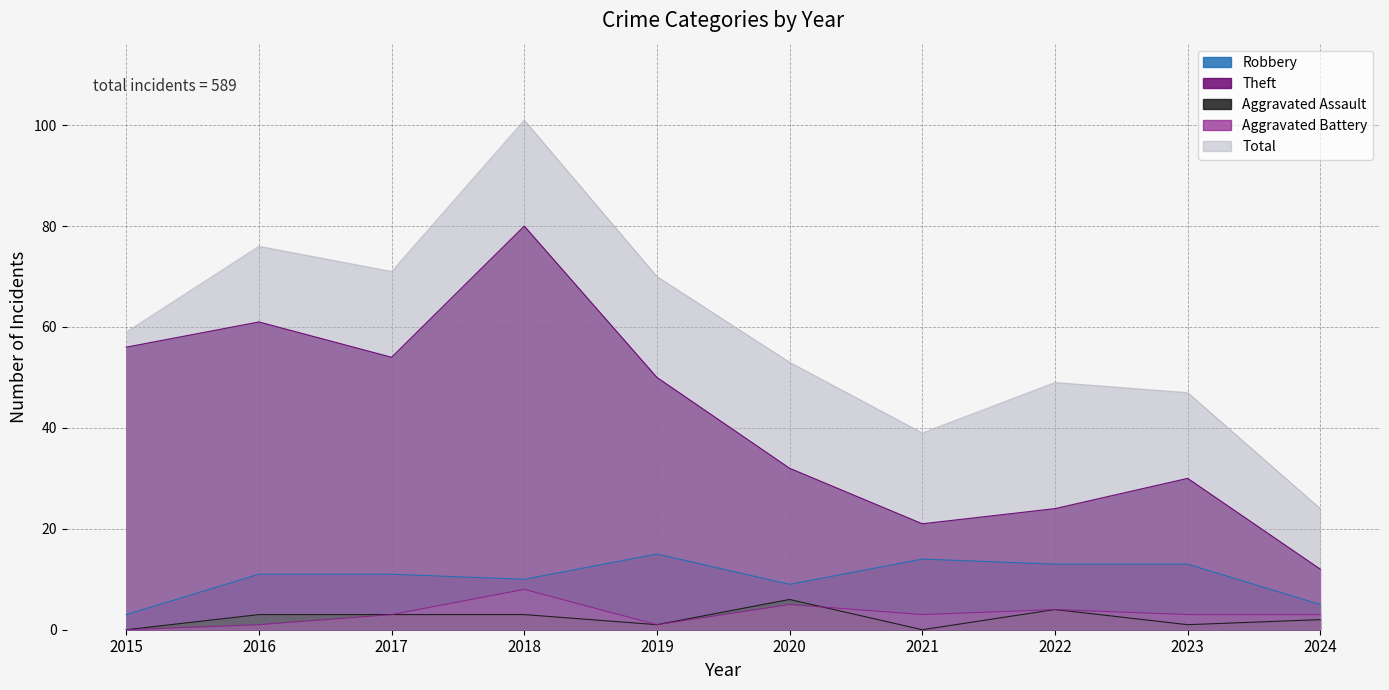

At which label does Aggravated Battery first exceed 3?

2018